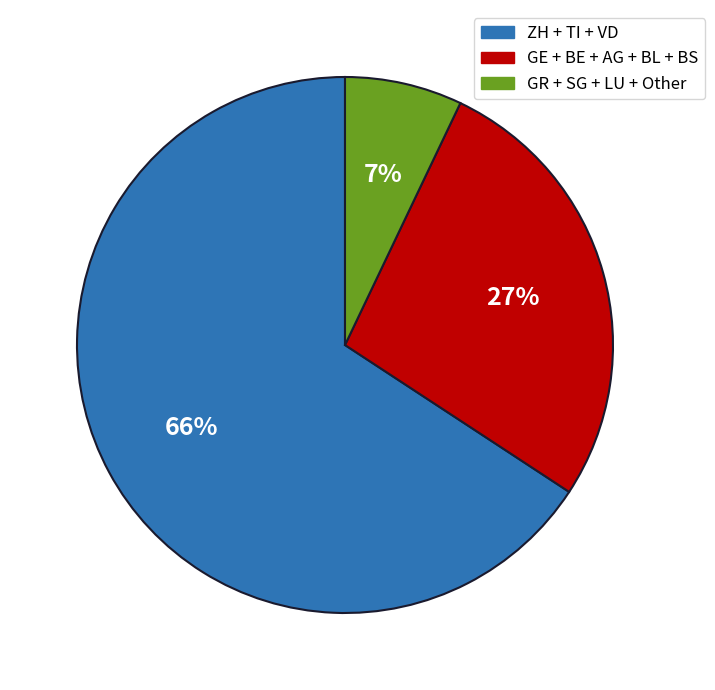

How many slices are in this pie chart?

3